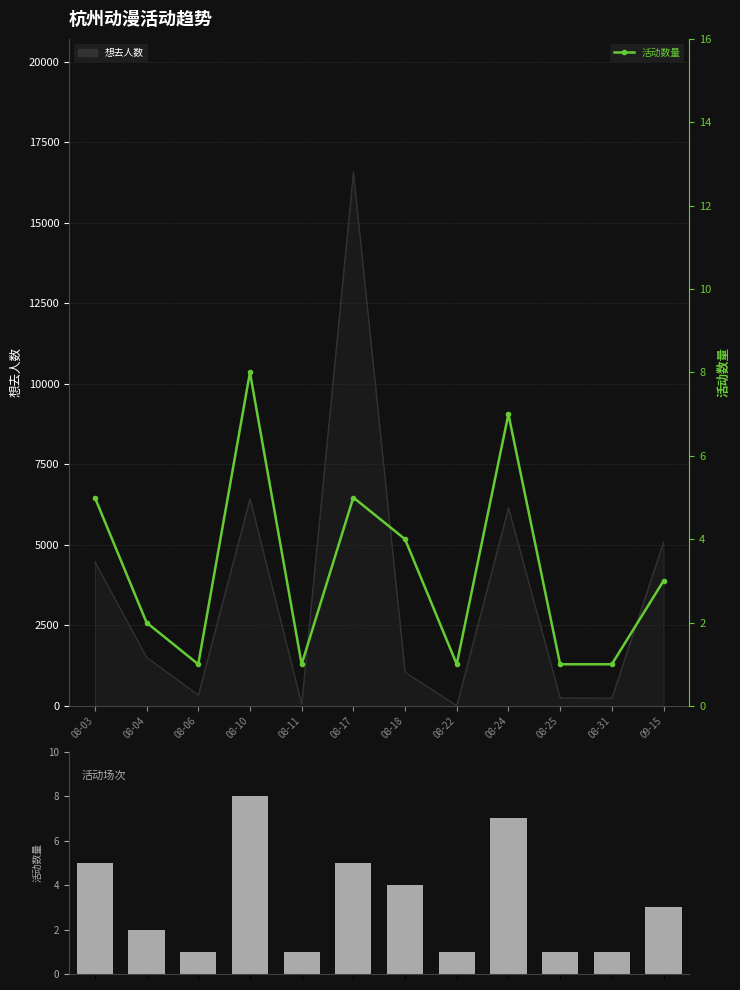

Between 08-25 and 08-18, which is larger?

08-18